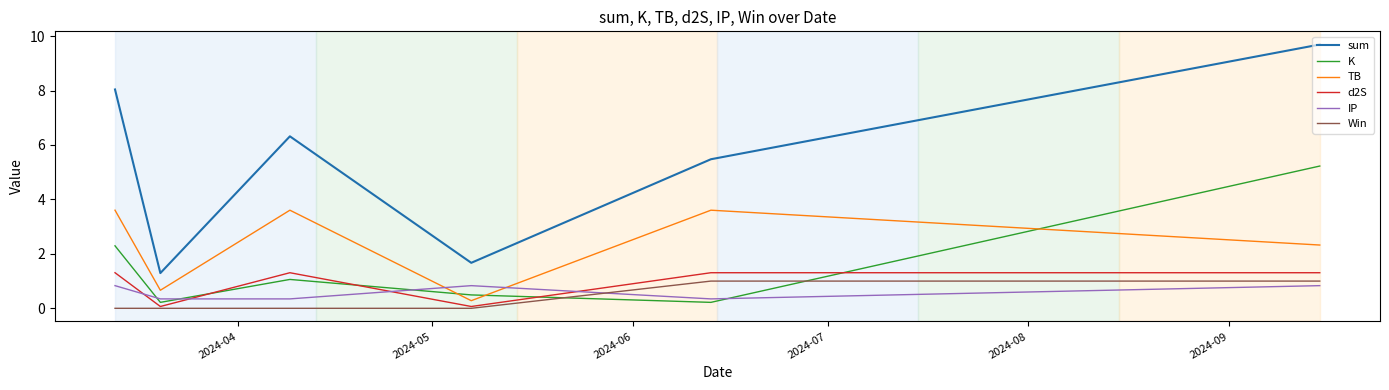

True or false: Win and sum cross at least once.

False